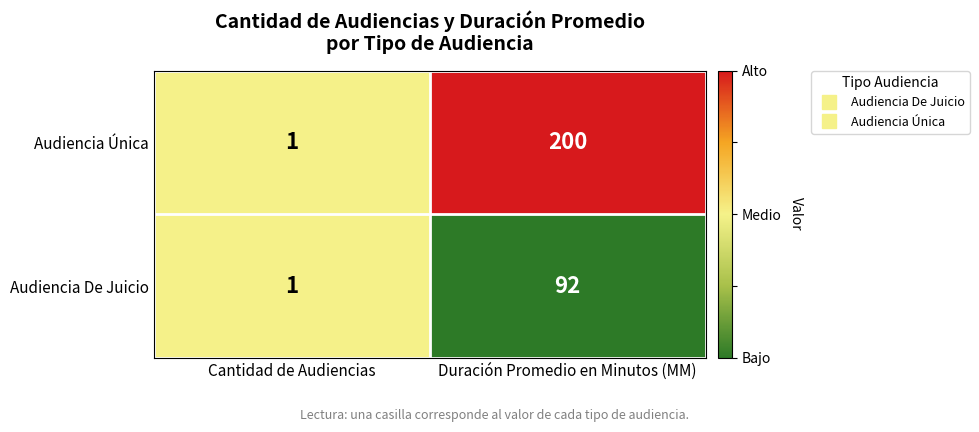

At which label is Audiencia De Juicio closest to 46?

Cantidad de Audiencias